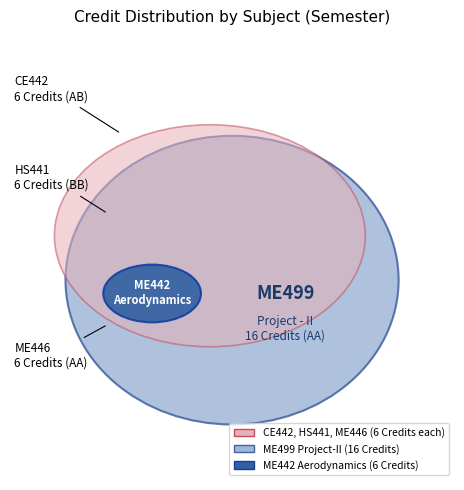

Which slice is the largest?

ME499